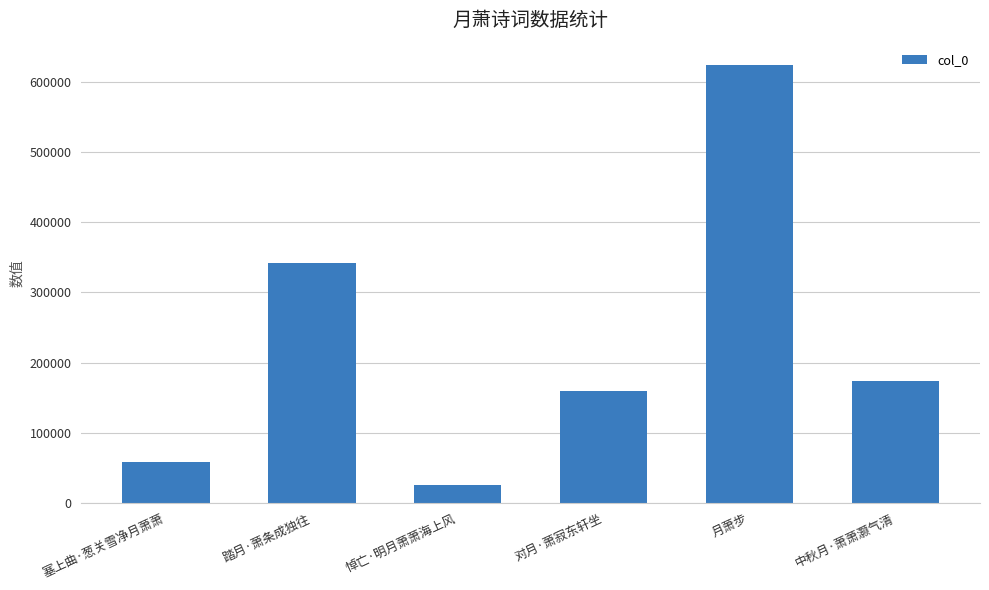

At which label does the data first exceed 173920?

踏月·萧条成独往